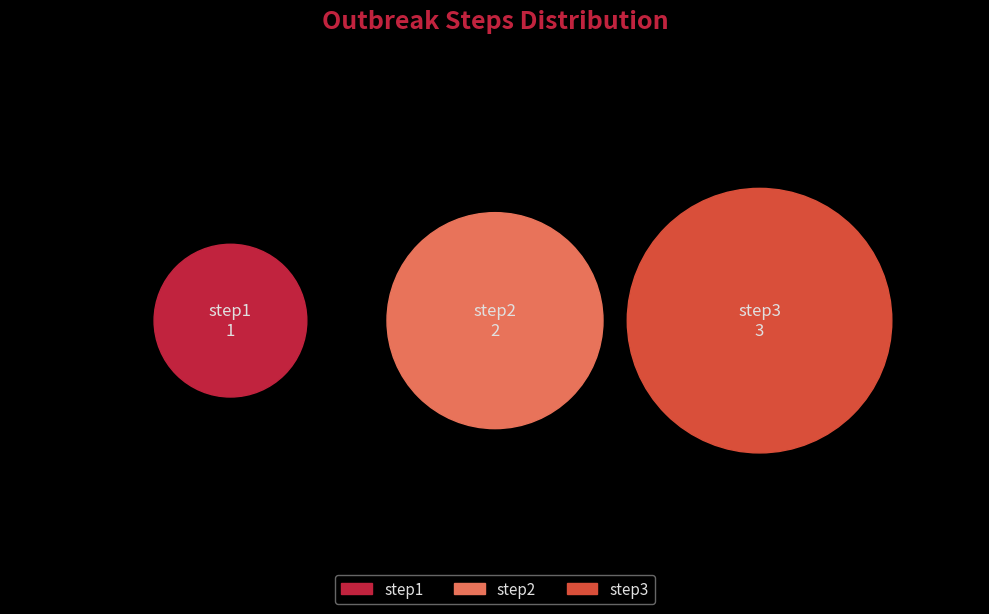

To the nearest percent, what is the difference between the step2 and step3 slice percentages?

17%